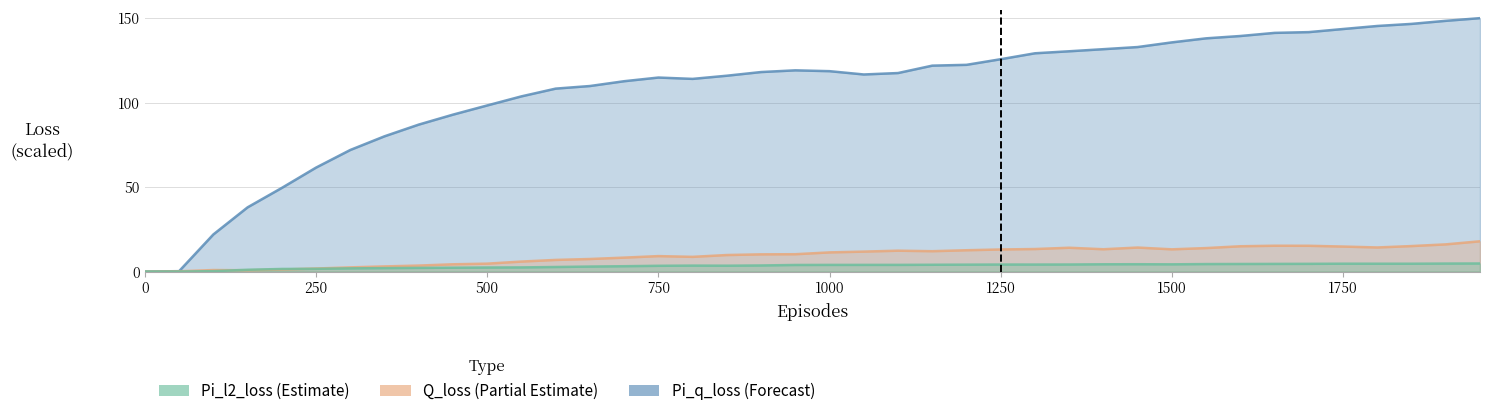

What is the maximum value shown in the chart?

150.0